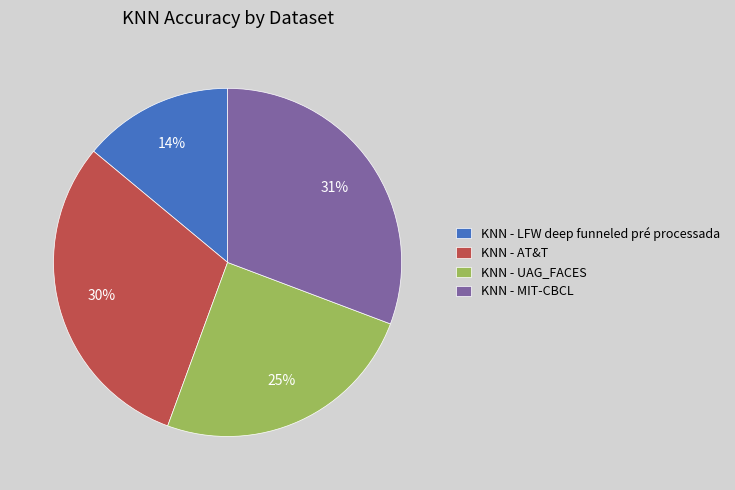

Count the number of slices in the pie.

4